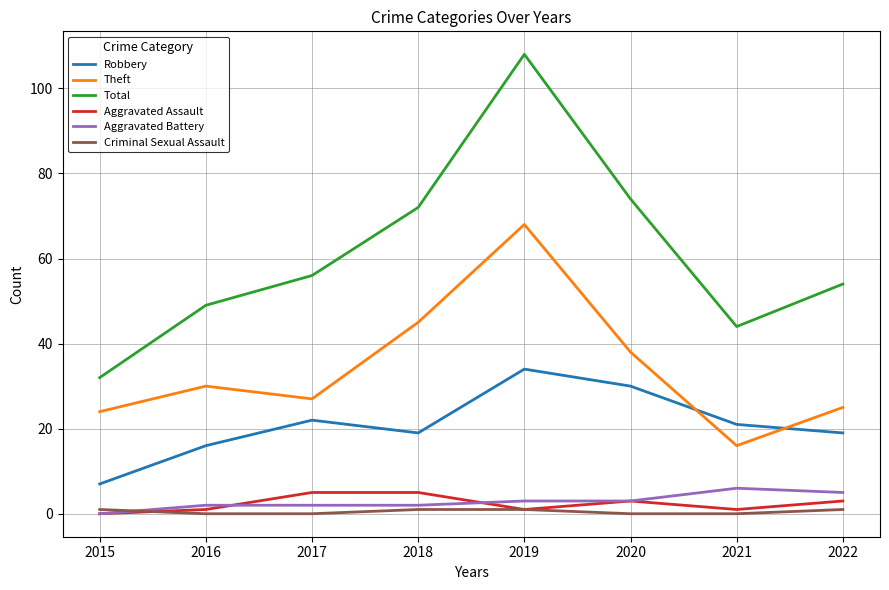

True or false: Aggravated Assault and Robbery cross at least once.

False